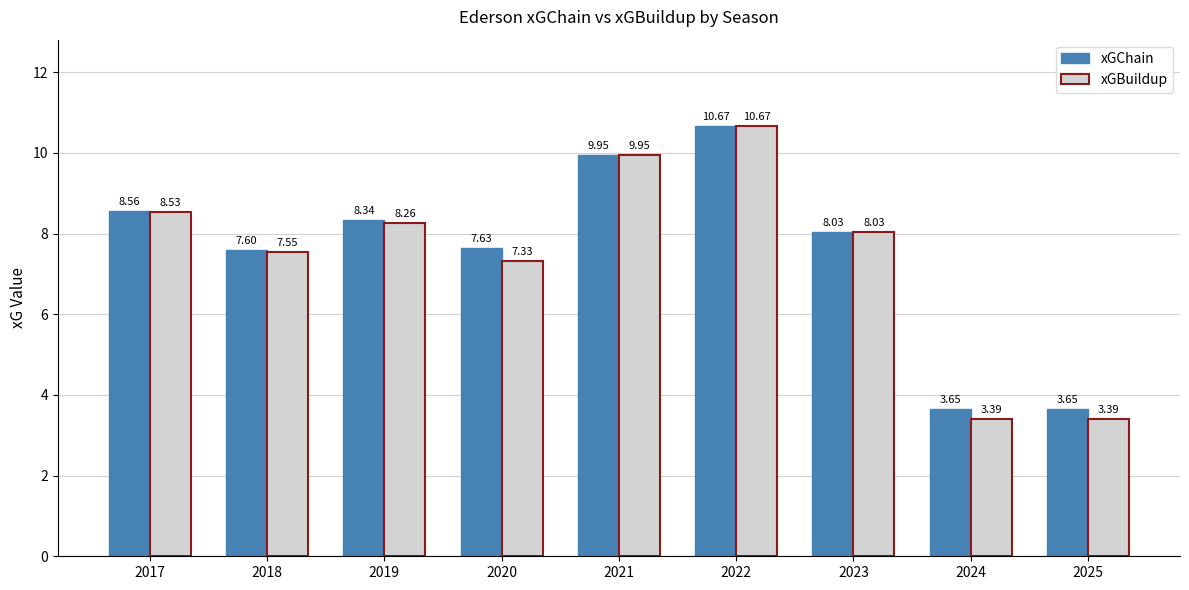

What is the maximum value shown in the chart?

10.7